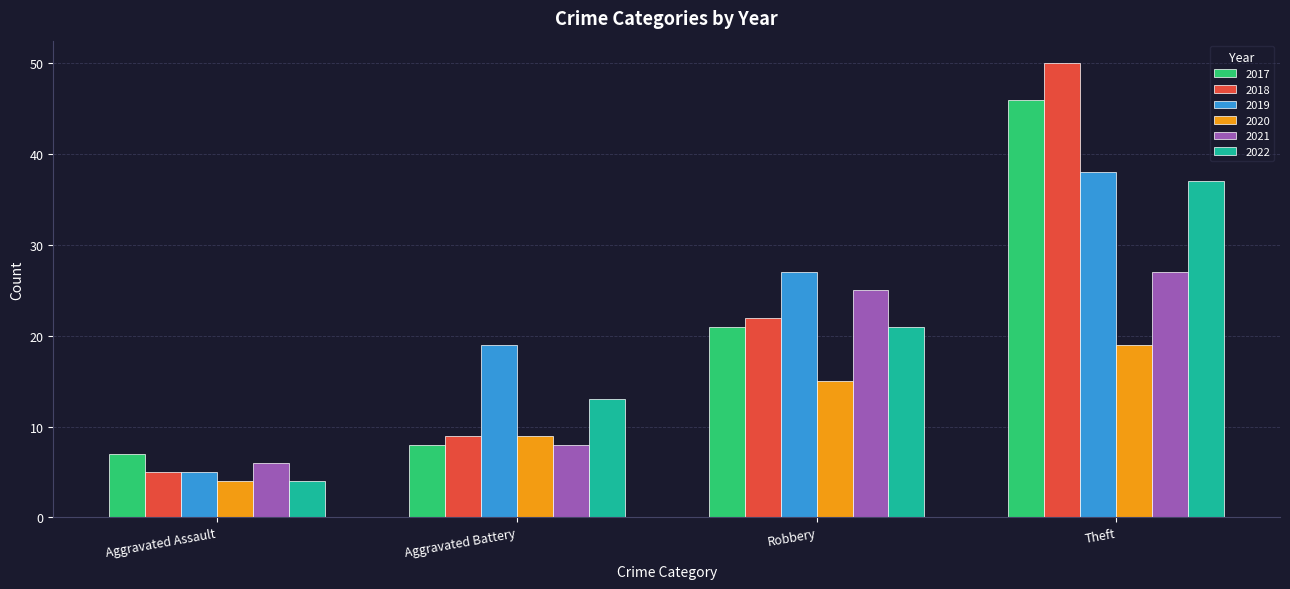

What is the value of the 2019 bar at the 2nd from the left?

19